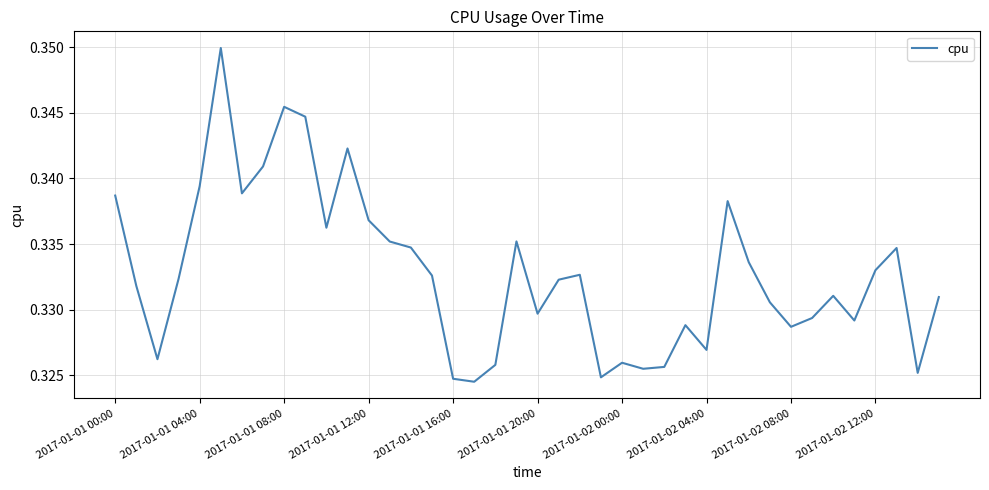

Count the values in the range 0 to 1.

40